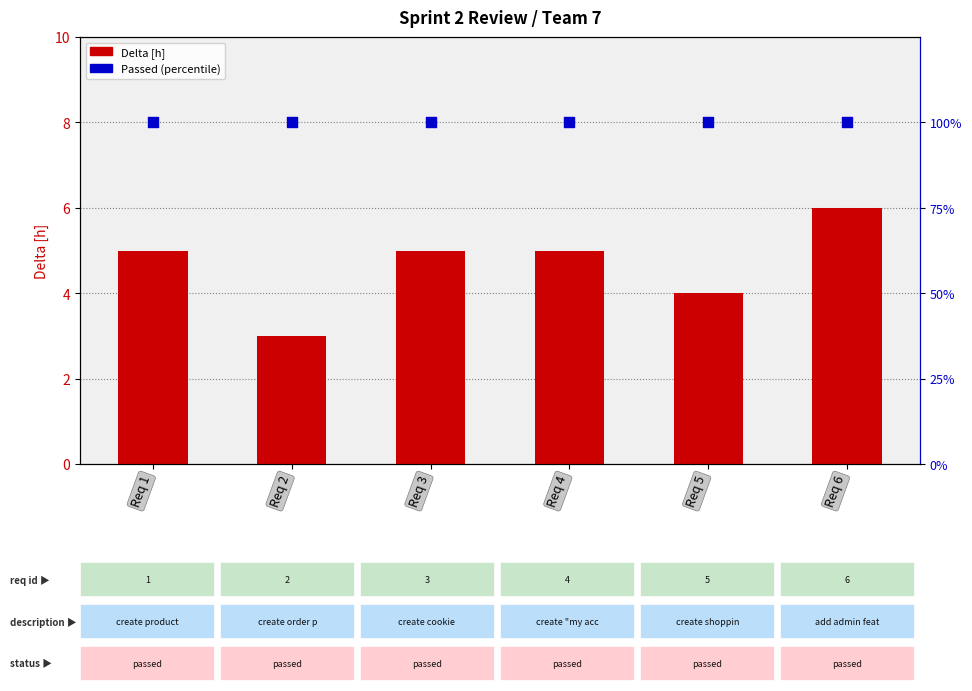

Is the value of Delta [h] at Req 3 greater than the value of Passed (% rank) at Req 6?

No